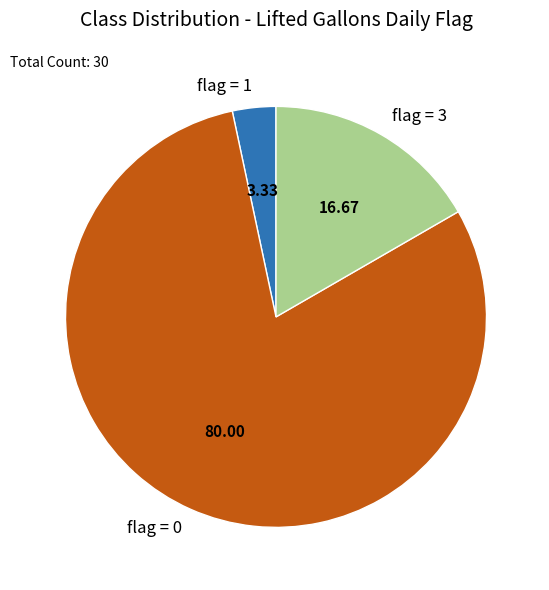

Approximately how many times larger is the value at flag = 3 compared to flag = 1?

5.0